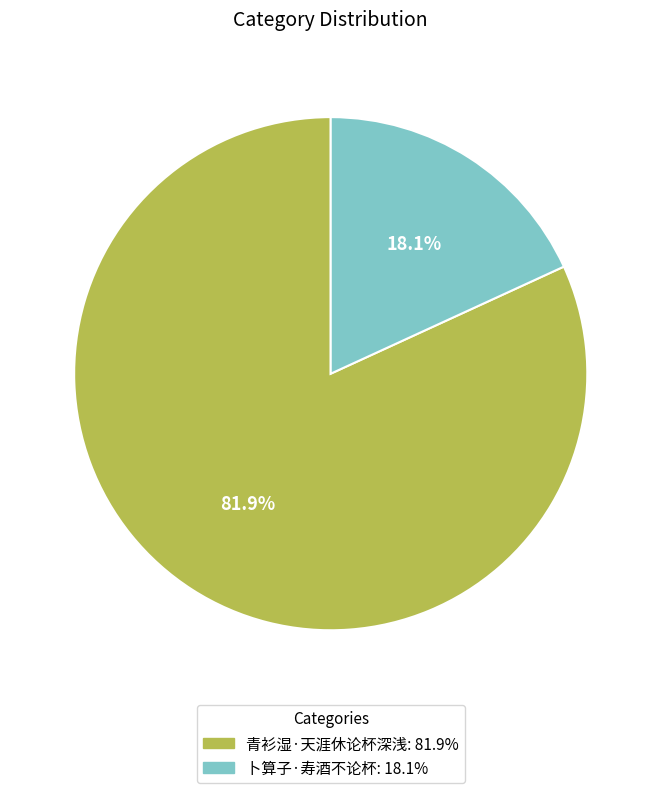

Is there any slice that represents more than half of the pie?

Yes